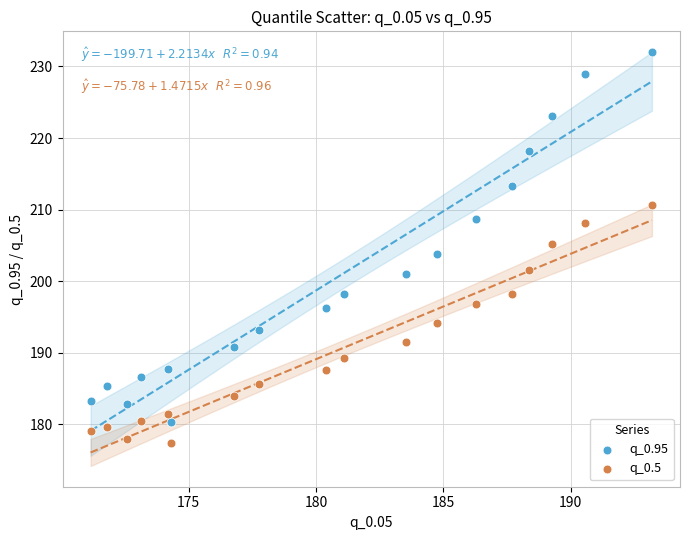

What are all the series names shown in the legend?

q_0.95, q_0.5